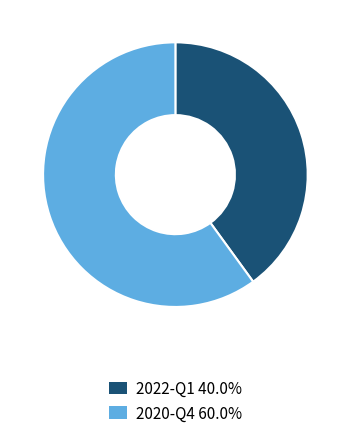

Which has a higher value, 2020-Q4 or 2022-Q1?

2020-Q4